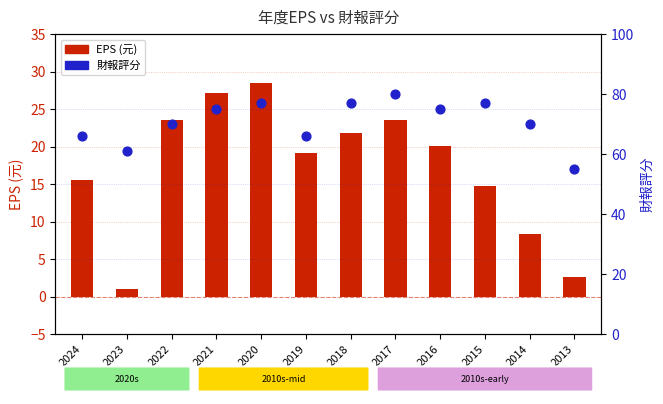

At which category is the sum across all series the highest?

2020